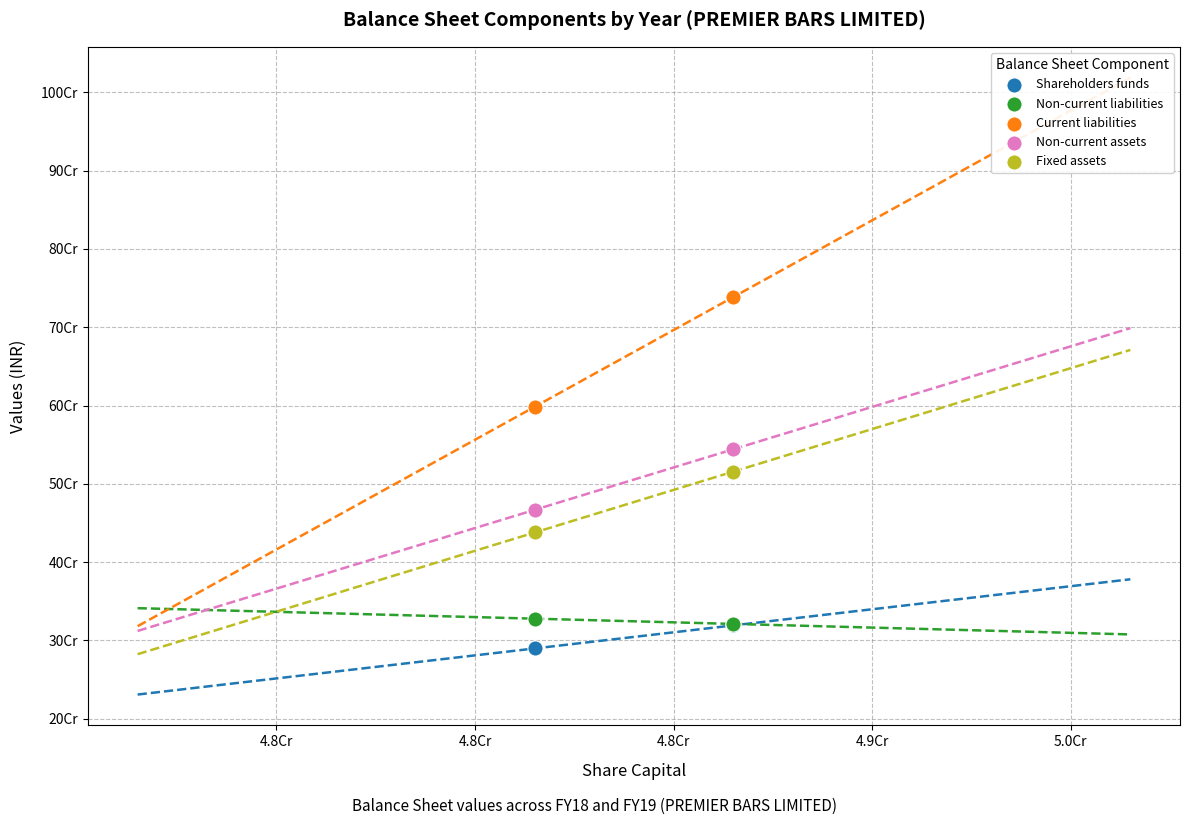

Which series contains the lowest Y value?

Shareholders funds